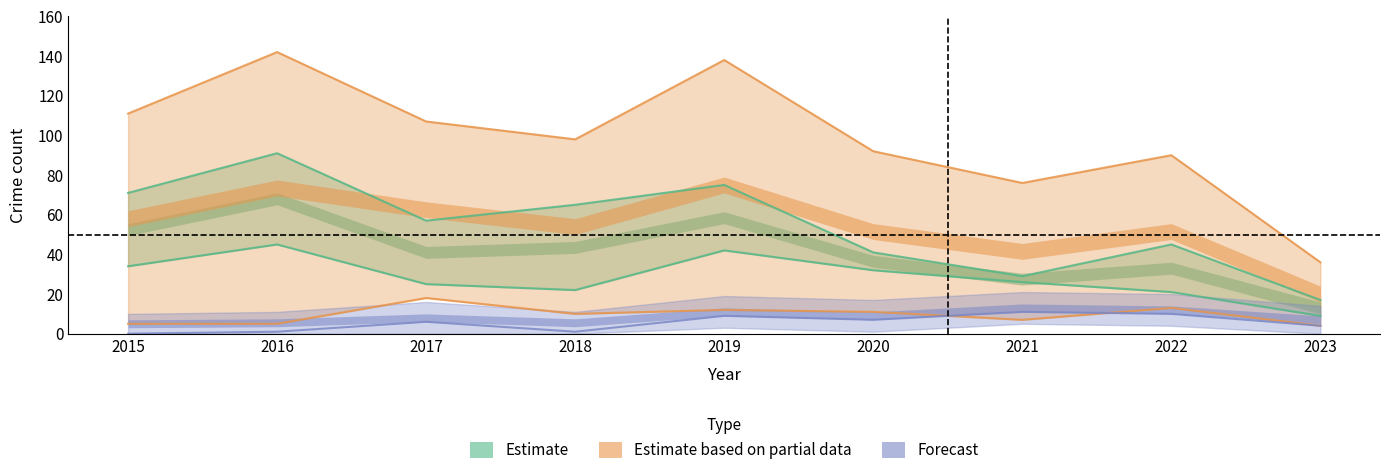

What is the value of the Aggravated Battery point at the 9th from the left?

4